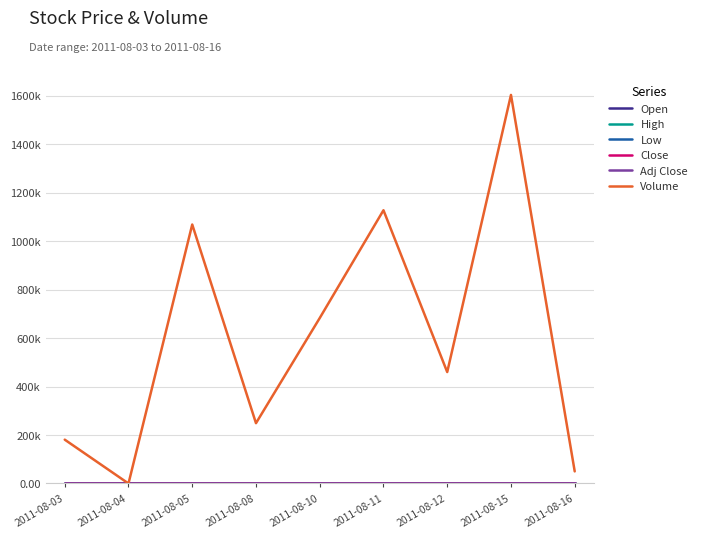

Reading left to right, list all the values displayed in this chart.

Open: 2011-08-03=0.0	2011-08-04=0.0	2011-08-05=0.0	2011-08-08=0.0	2011-08-10=0.0	2011-08-11=0.0	2011-08-12=0.0	2011-08-15=0.0	2011-08-16=0.0
High: 2011-08-03=0.1	2011-08-04=0.0	2011-08-05=0.0	2011-08-08=0.0	2011-08-10=0.0	2011-08-11=0.1	2011-08-12=0.0	2011-08-15=0.0	2011-08-16=0.0
Low: 2011-08-03=0.0	2011-08-04=0.0	2011-08-05=0.0	2011-08-08=0.0	2011-08-10=0.0	2011-08-11=0.0	2011-08-12=0.0	2011-08-15=0.0	2011-08-16=0.0
Close: 2011-08-03=0.0	2011-08-04=0.0	2011-08-05=0.0	2011-08-08=0.0	2011-08-10=0.0	2011-08-11=0.1	2011-08-12=0.0	2011-08-15=0.0	2011-08-16=0.0
Adj Close: 2011-08-03=0.0	2011-08-04=0.0	2011-08-05=0.0	2011-08-08=0.0	2011-08-10=0.0	2011-08-11=0.1	2011-08-12=0.0	2011-08-15=0.0	2011-08-16=0.0
Volume: 2011-08-03=181000.0	2011-08-04=0.0	2011-08-05=1069000.0	2011-08-08=249000.0	2011-08-10=683000.0	2011-08-11=1128000.0	2011-08-12=460000.0	2011-08-15=1604000.0	2011-08-16=50000.0